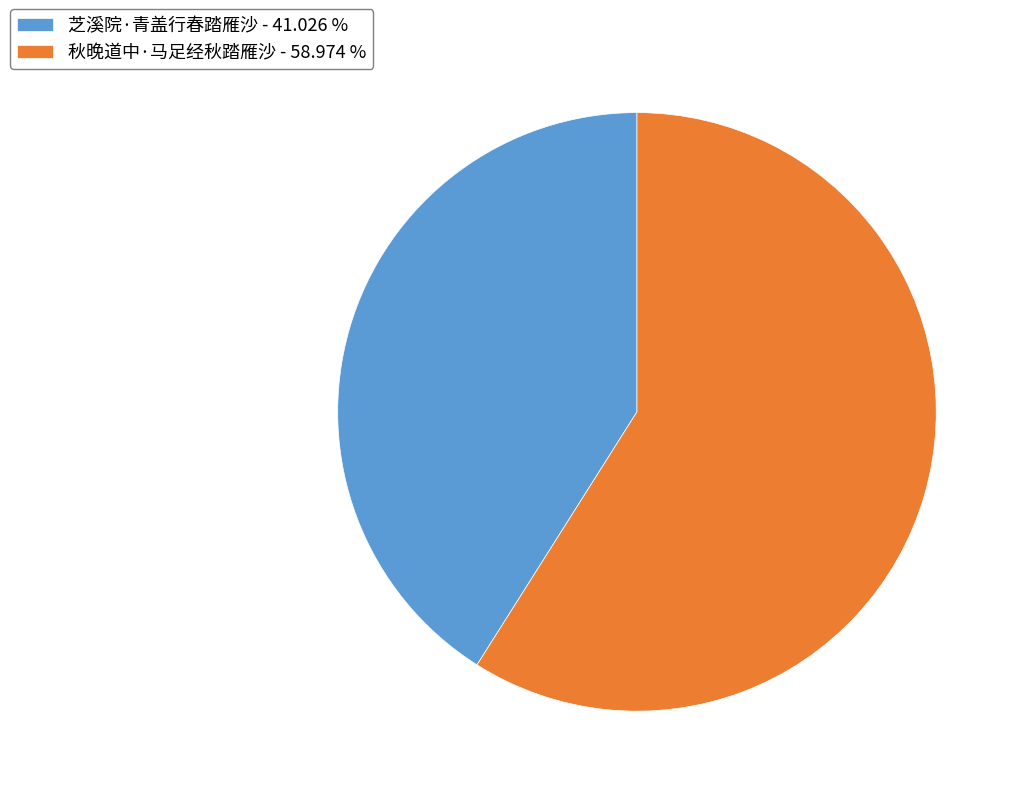

Does 芝溪院·青盖行春踏雁沙 - 41.026 % represent more than half of the total?

No